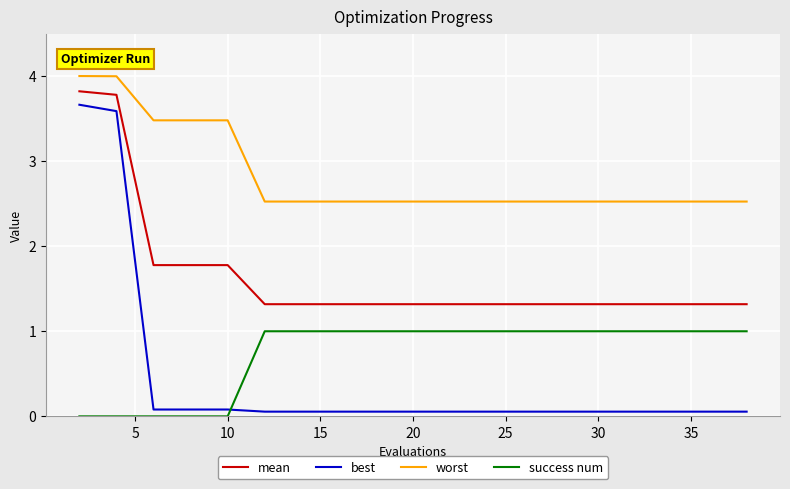

True or false: mean and best intersect in this chart.

False